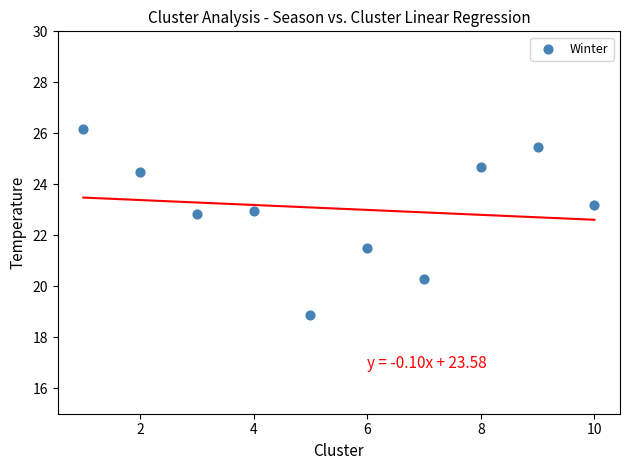

What Y value in the scatter plot is closest to 22?

21.5